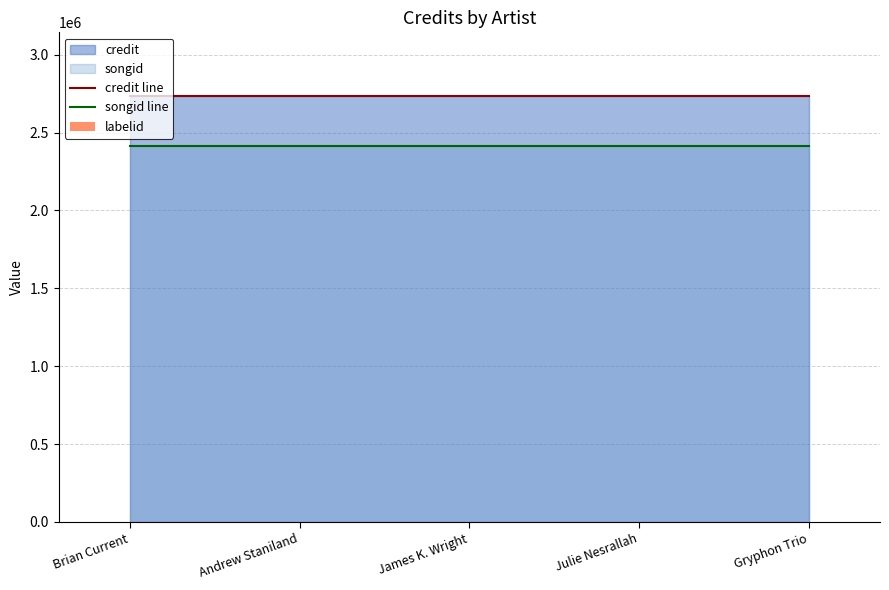

At how many categories does at least one series exceed 142669?

5